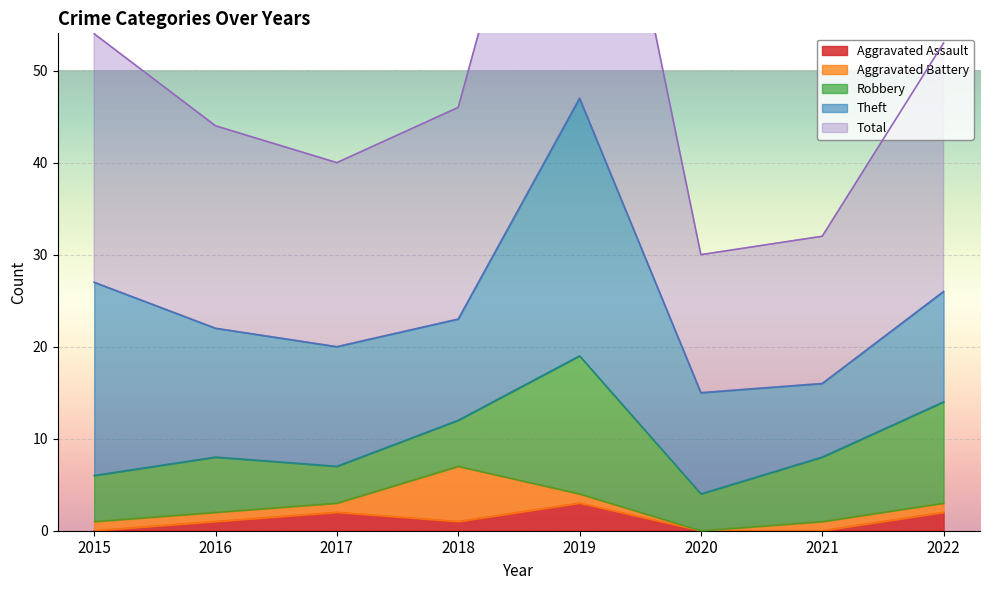

Reading left to right, what are all the values shown in this chart?

Aggravated Assault: 0	1	2	1	3	0	0	2
Aggravated Battery: 1	1	1	6	1	0	1	1
Robbery: 5	6	4	5	15	4	7	11
Theft: 21	14	13	11	28	11	8	12
Total: 27	22	20	23	47	15	16	27